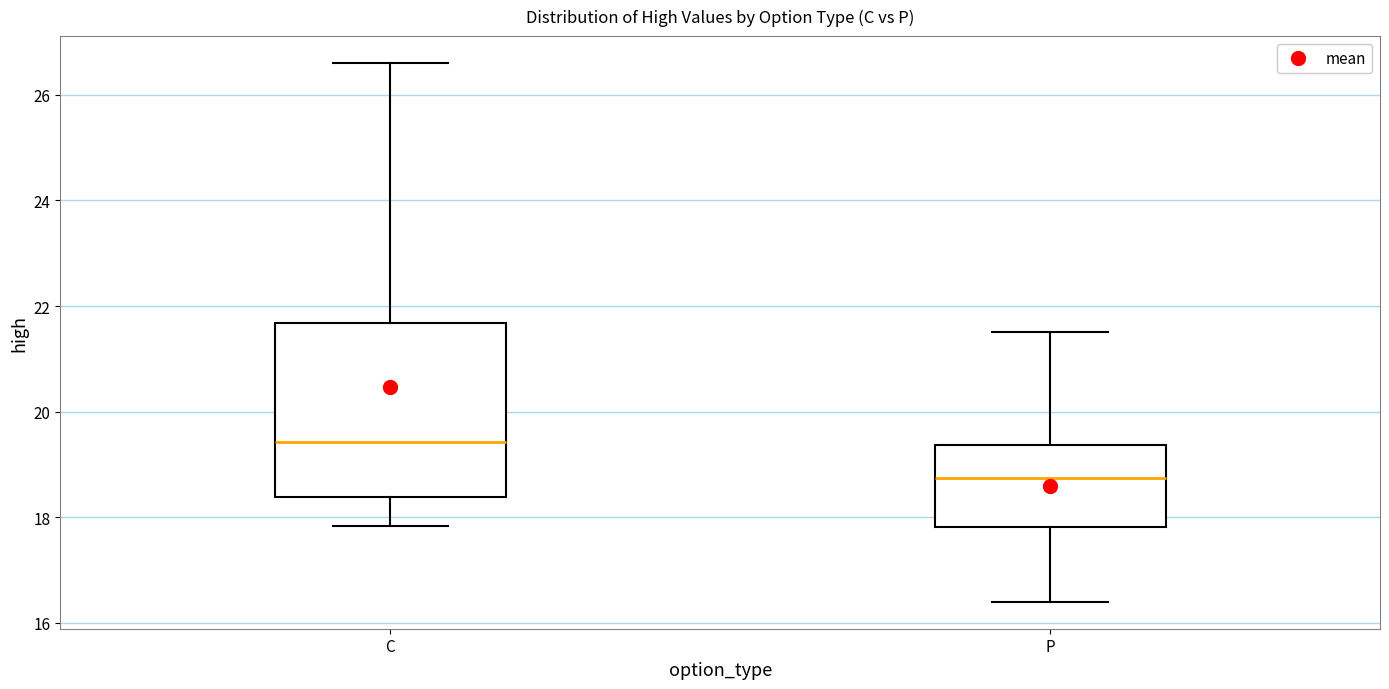

Reading left to right, read every box against the y-axis: the position of its median line, the range the box covers, and the ends of its whiskers. The values are not printed on the chart, so give them approximately, as read against the axis.

C: median 19.4, box 18.4 to 21.6, whiskers 17.8 to 26.6
P: median 18.8, box 17.8 to 19.4, whiskers 16.4 to 21.6